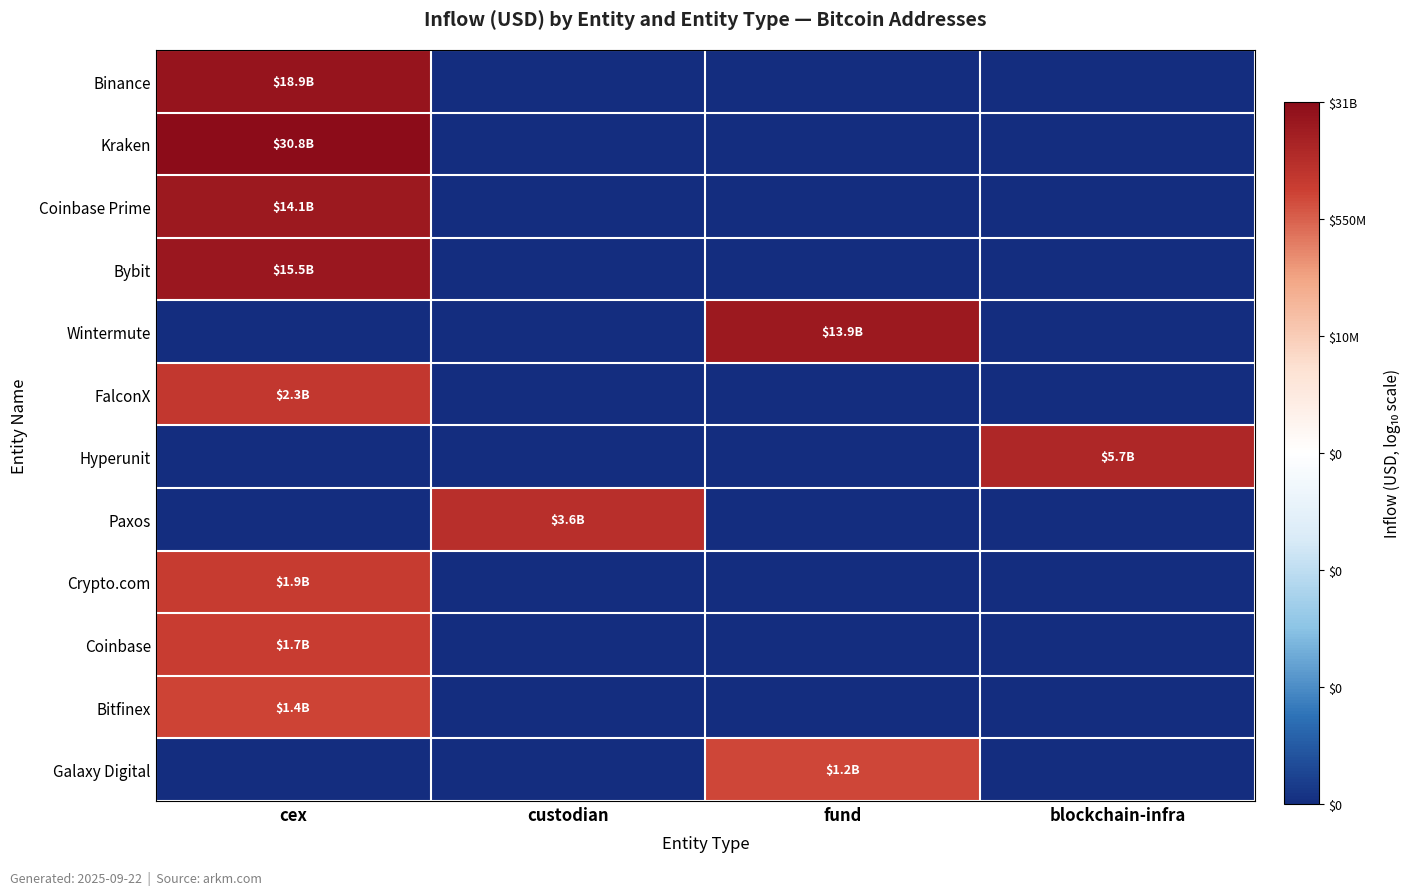

Between cex and custodian, which is larger?

cex